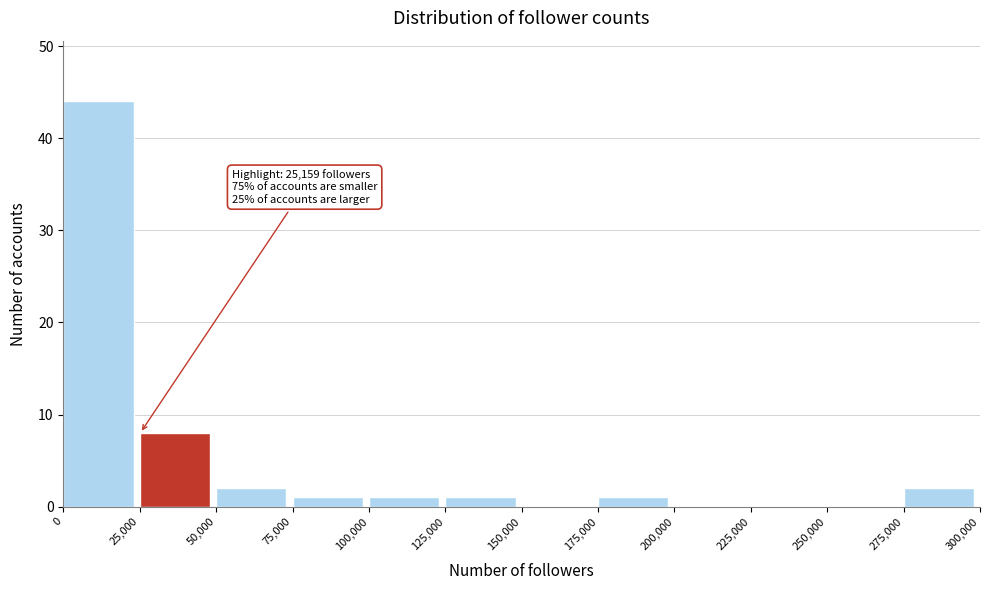

Over which range of the x-axis is the bar tallest?

0 to 25,000